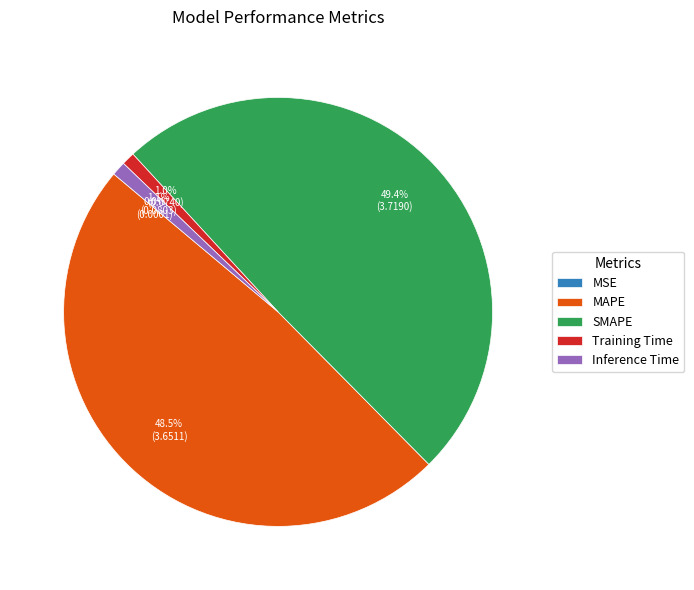

To the nearest percent, what portion does Training Time represent?

1%